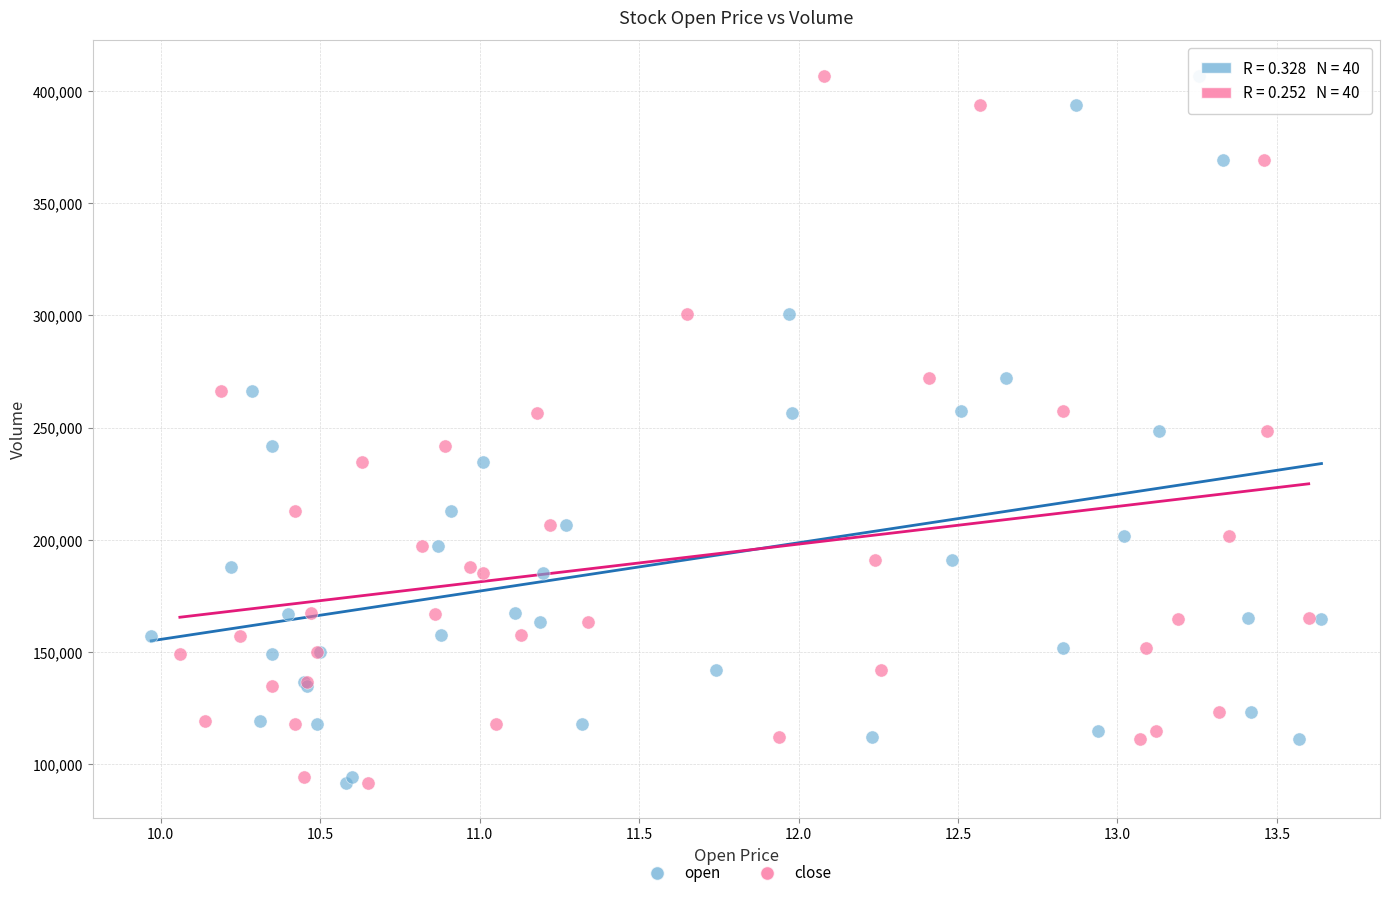

What are all the series names shown in the legend?

open, close